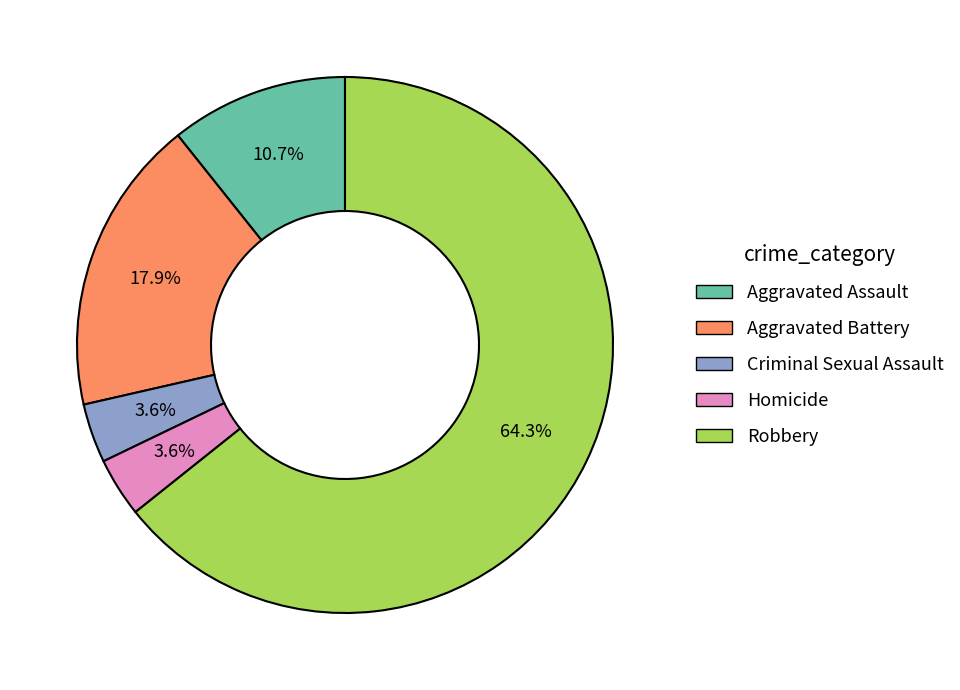

Which category has the biggest portion of the pie?

Robbery